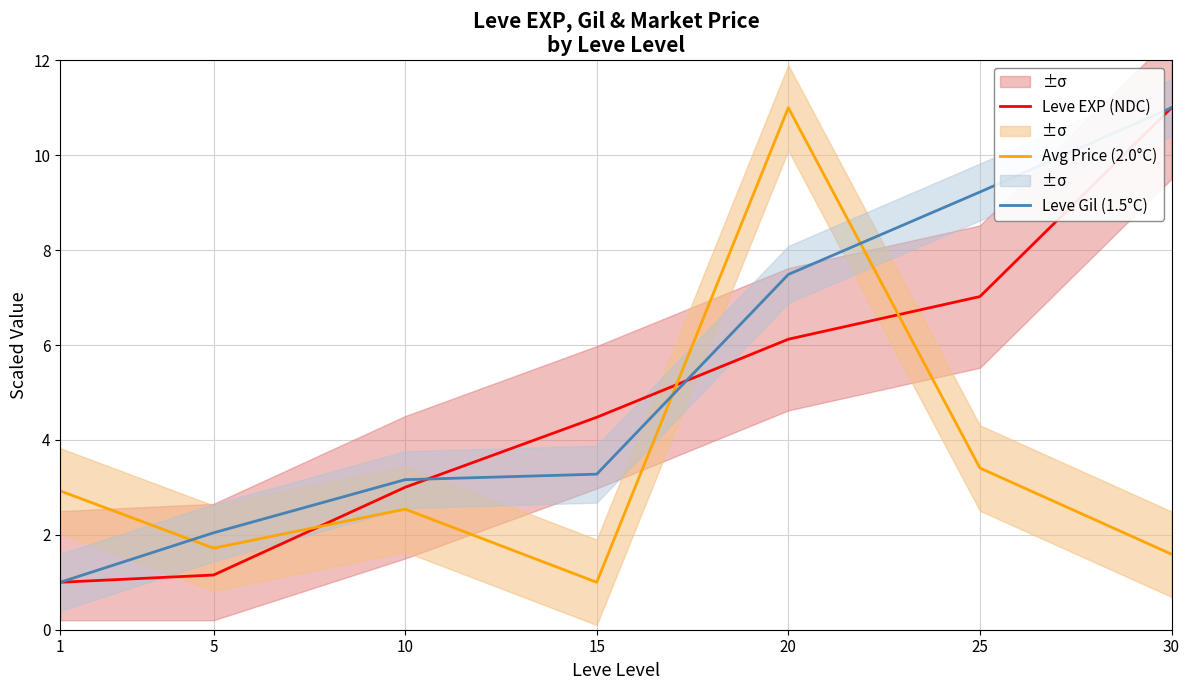

Does the chart have visible grid lines?

Yes